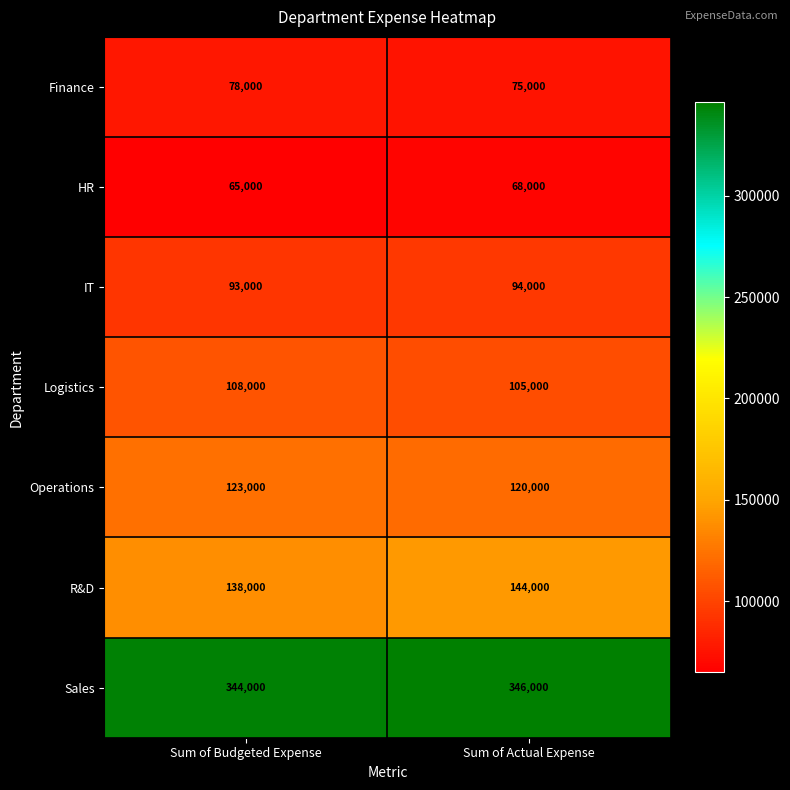

At which category does the chart reach its peak across all series?

Sum of Actual Expense